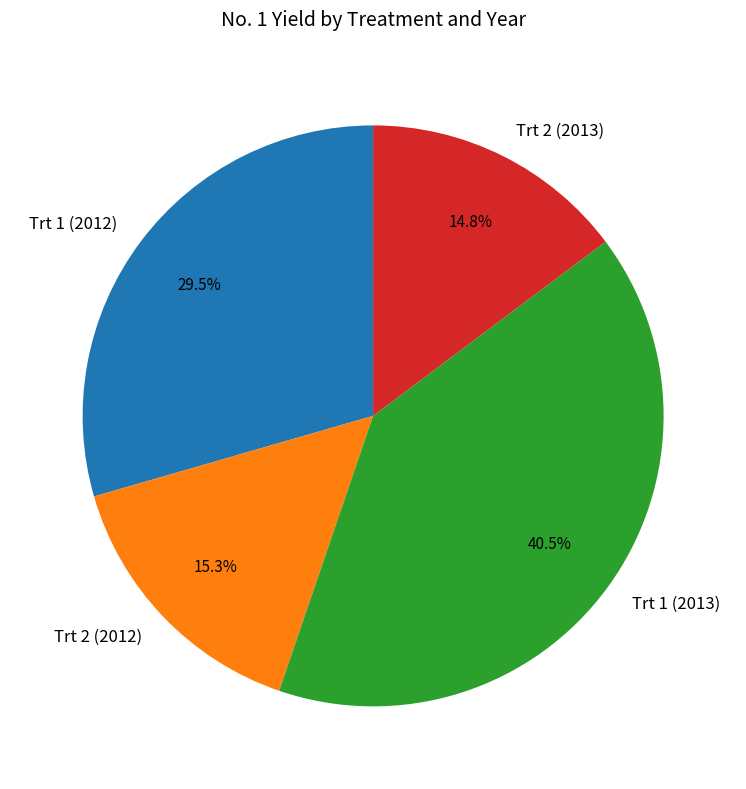

To the nearest percent, what is the difference between the largest and smallest slice percentages?

26%